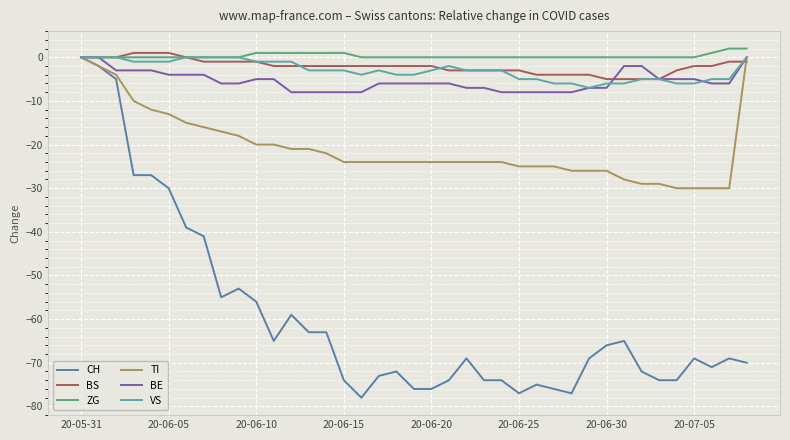

True or false: VS has more than 1 points higher than both neighbors.

True